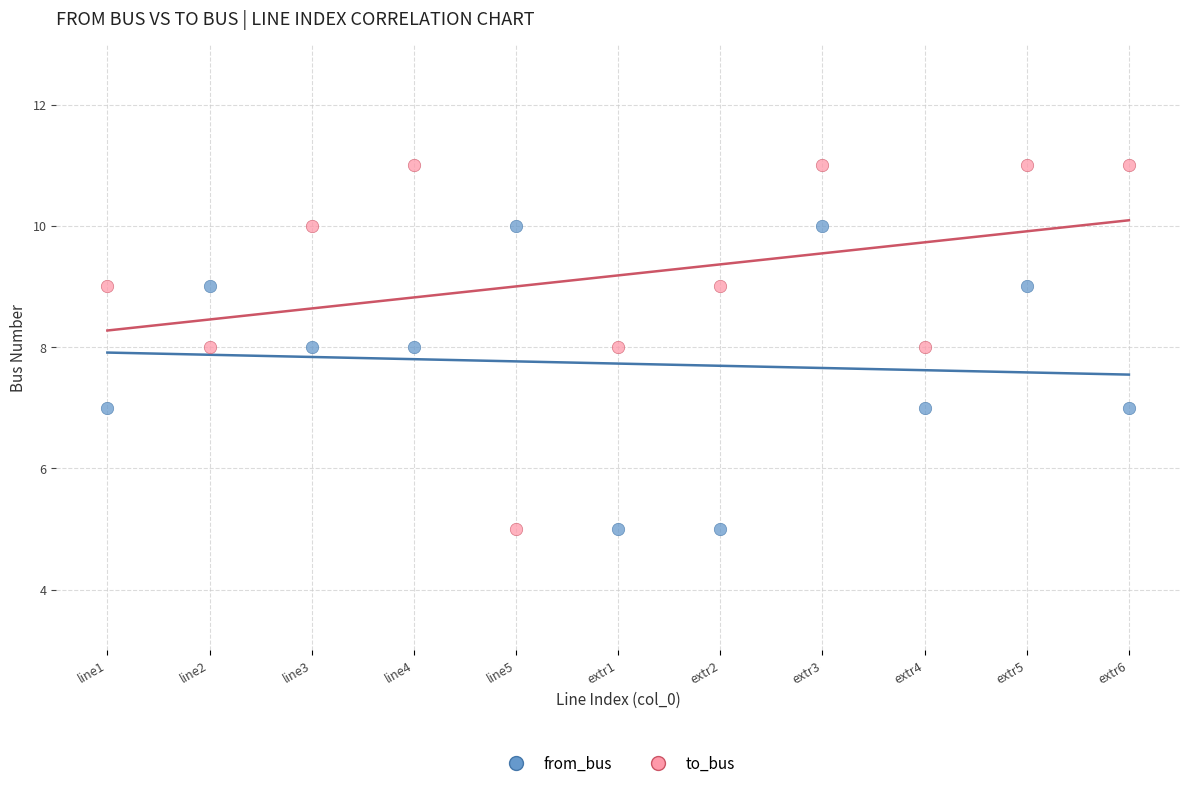

Which series has the largest Y range (max minus min)?

to_bus